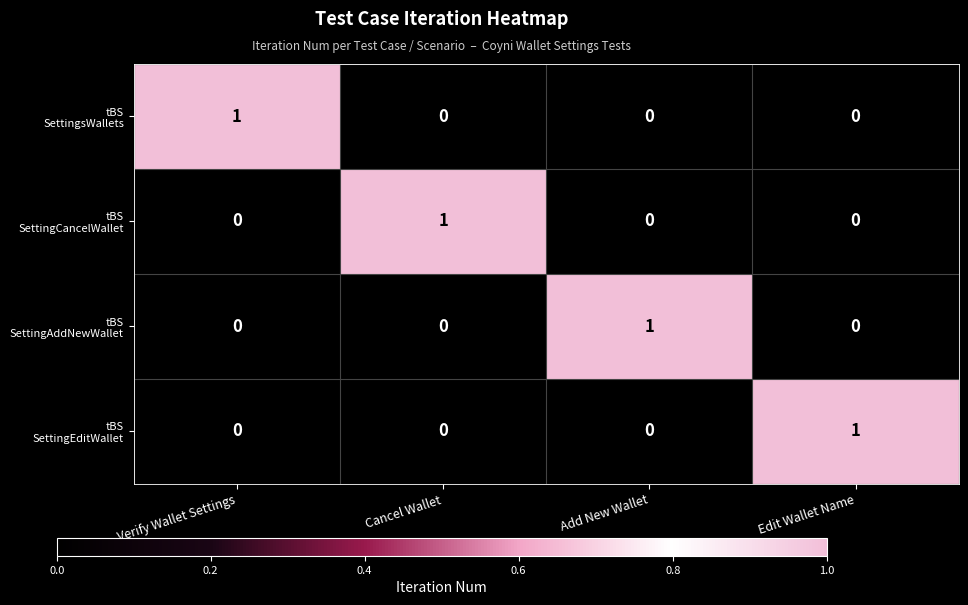

At how many categories does at least one series exceed 0?

4